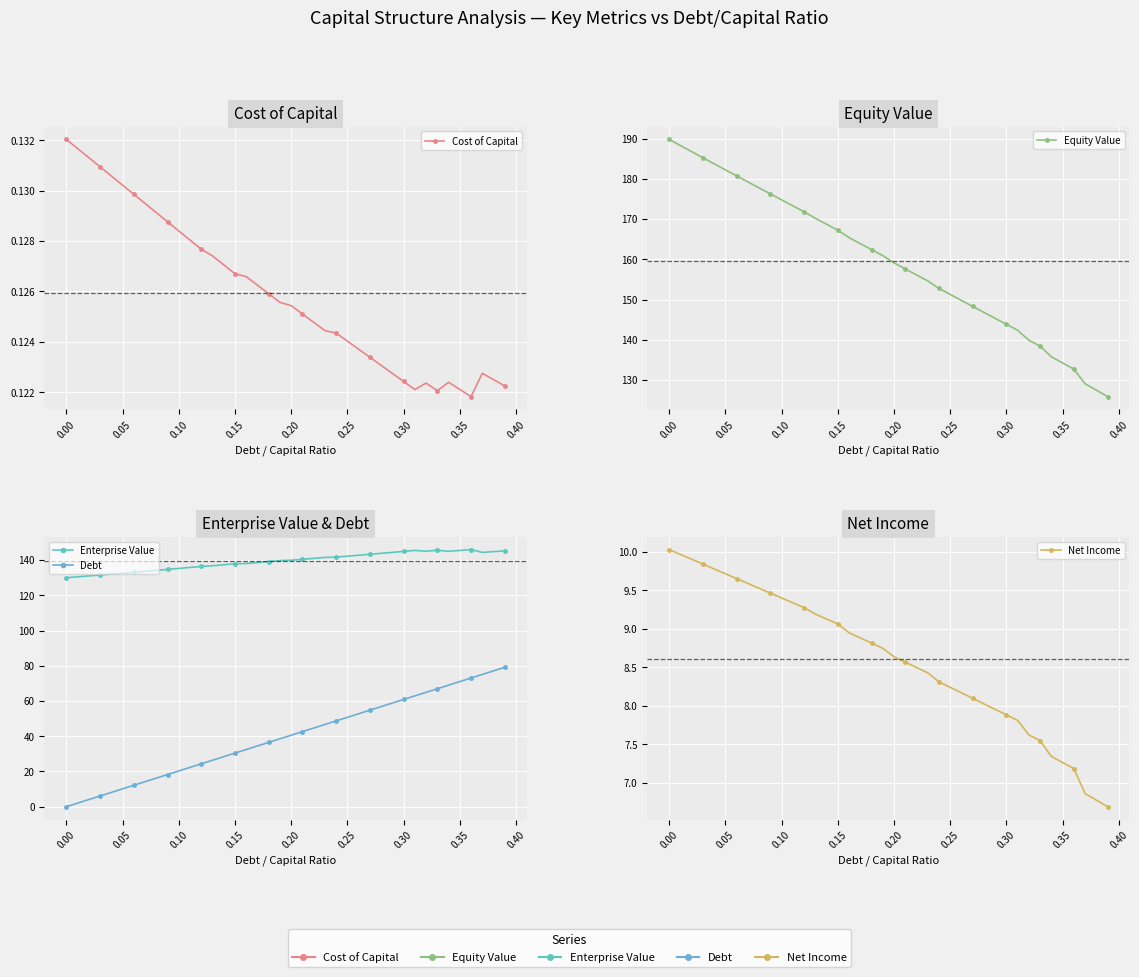

Rank the series at 0.15 from lowest to highest value.

Cost of Capital, Net Income, Debt, Enterprise Value, Equity Value